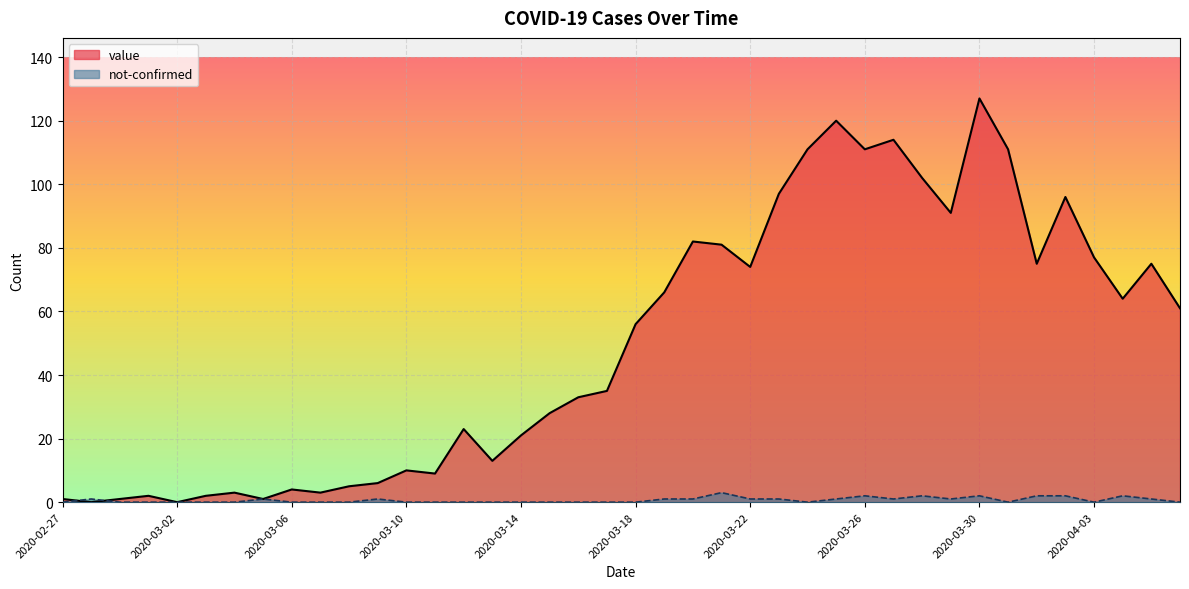

What are all the series names shown in the legend?

value, not-confirmed